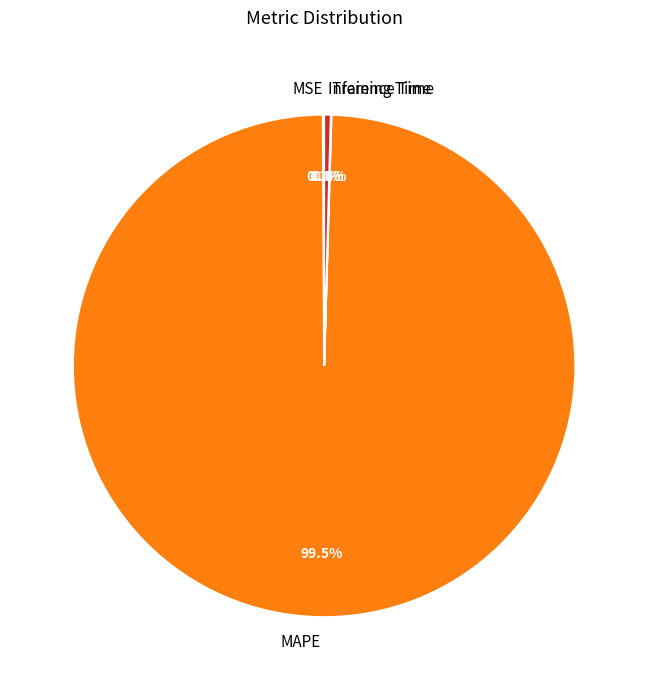

To the nearest percent, what is the average slice percentage?

25%